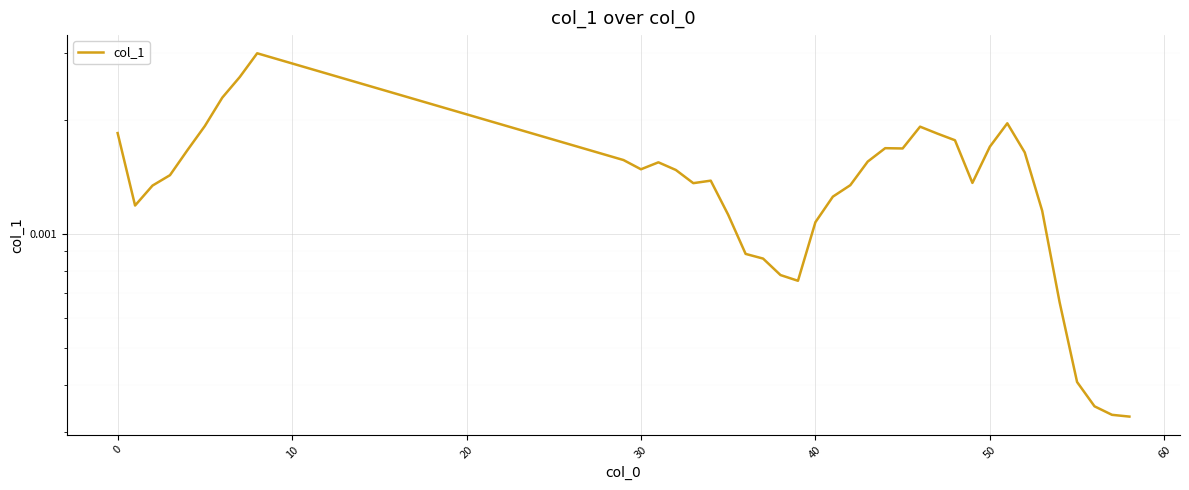

The chart shows a value of 0.0 at 12. True or false?

False